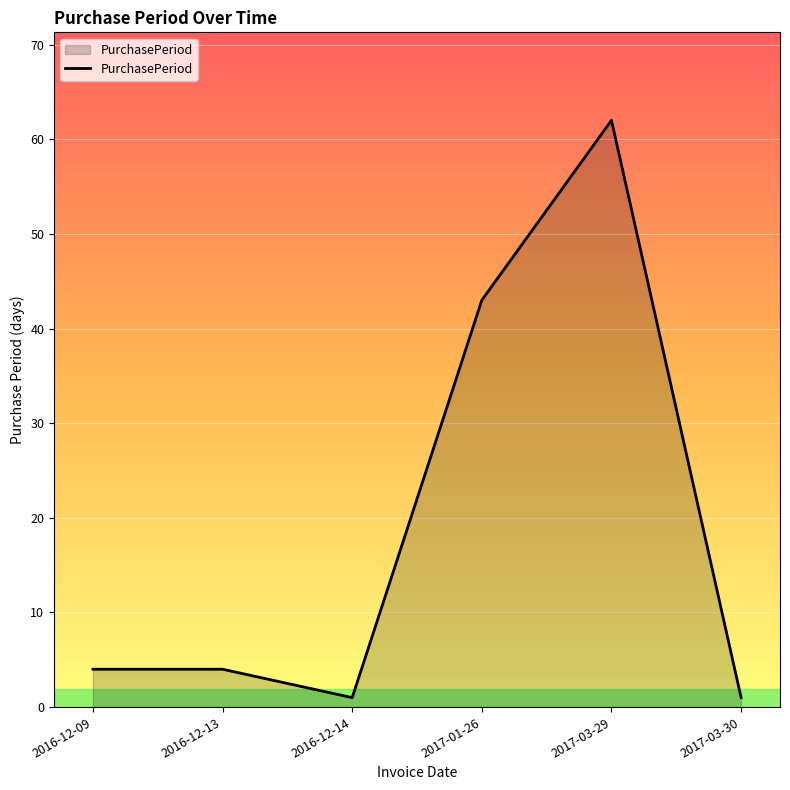

What is the maximum value shown in the chart?

62